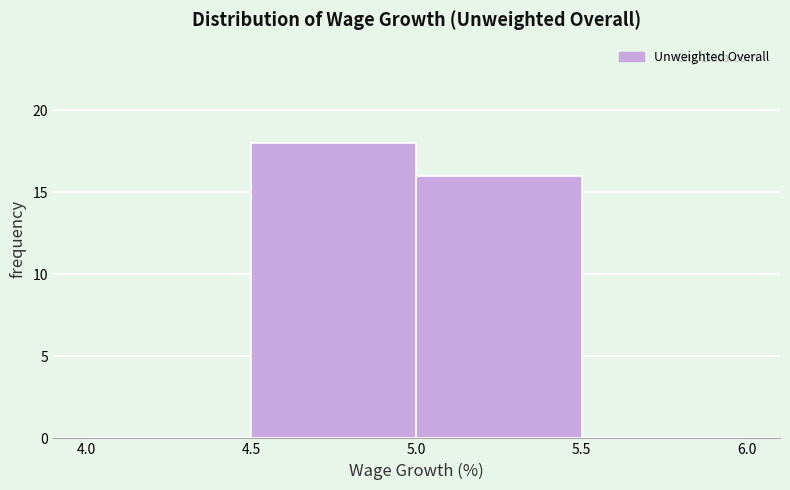

Over which range of the x-axis is the bar tallest?

4.5 to 5.0